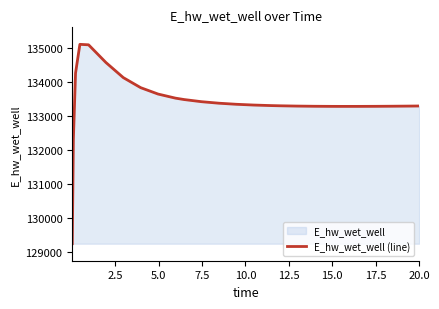

What is the maximum value shown in the chart?

135106.9